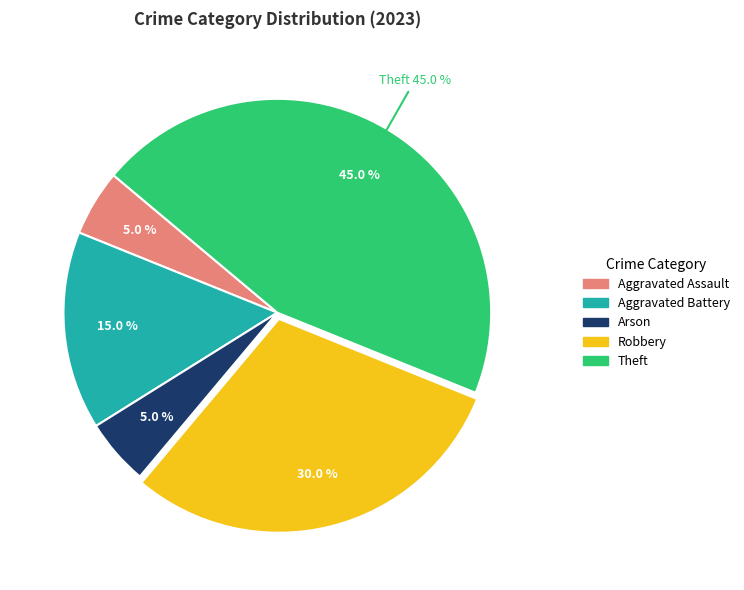

What portion of the pie excludes Arson?

95.0%